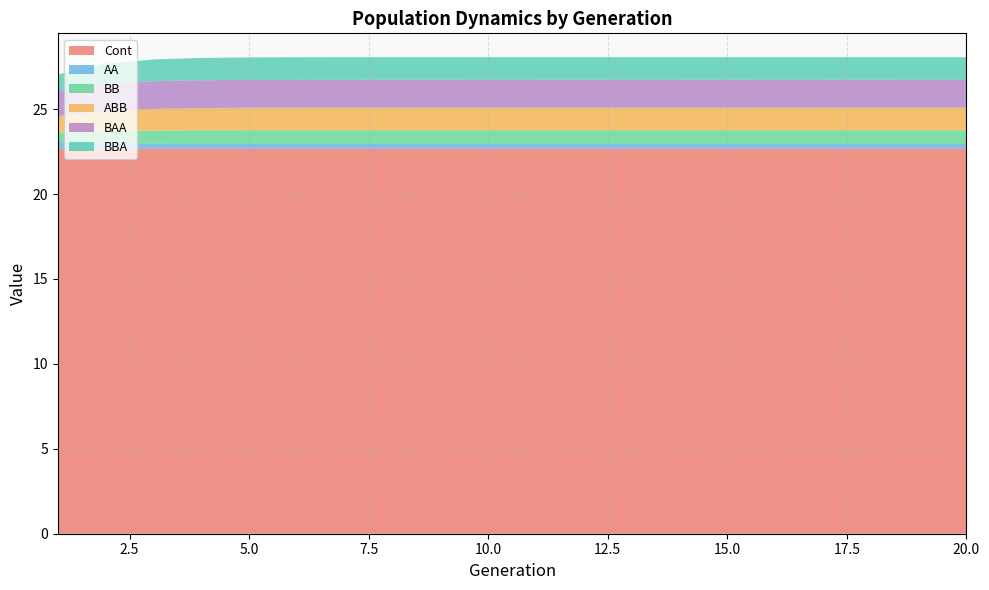

Reading left to right, list all the values displayed in this chart.

Cont: 1=22.7	2=22.7	3=22.7	4=22.7	5=22.7	6=22.7	7=22.7	8=22.7	9=22.7	10=22.7	11=22.7	12=22.7	13=22.7	14=22.7	15=22.7	16=22.7	17=22.7	18=22.7	19=22.7	20=22.7
AA: 1=0.4	2=0.3	3=0.3	4=0.3	5=0.3	6=0.3	7=0.3	8=0.3	9=0.3	10=0.3	11=0.3	12=0.3	13=0.3	14=0.3	15=0.3	16=0.3	17=0.3	18=0.3	19=0.3	20=0.3
BB: 1=0.6	2=0.7	3=0.8	4=0.8	5=0.8	6=0.8	7=0.8	8=0.8	9=0.8	10=0.8	11=0.8	12=0.8	13=0.8	14=0.8	15=0.8	16=0.8	17=0.8	18=0.8	19=0.8	20=0.8
ABB: 1=1.0	2=1.2	3=1.3	4=1.3	5=1.3	6=1.3	7=1.3	8=1.3	9=1.3	10=1.3	11=1.3	12=1.3	13=1.3	14=1.3	15=1.3	16=1.3	17=1.3	18=1.3	19=1.3	20=1.3
BAA: 1=1.5	2=1.6	3=1.6	4=1.6	5=1.6	6=1.6	7=1.6	8=1.6	9=1.6	10=1.6	11=1.6	12=1.6	13=1.6	14=1.6	15=1.6	16=1.6	17=1.6	18=1.6	19=1.6	20=1.6
BBA: 1=1.0	2=1.2	3=1.3	4=1.3	5=1.3	6=1.3	7=1.3	8=1.3	9=1.3	10=1.3	11=1.3	12=1.3	13=1.3	14=1.3	15=1.3	16=1.3	17=1.3	18=1.3	19=1.3	20=1.3